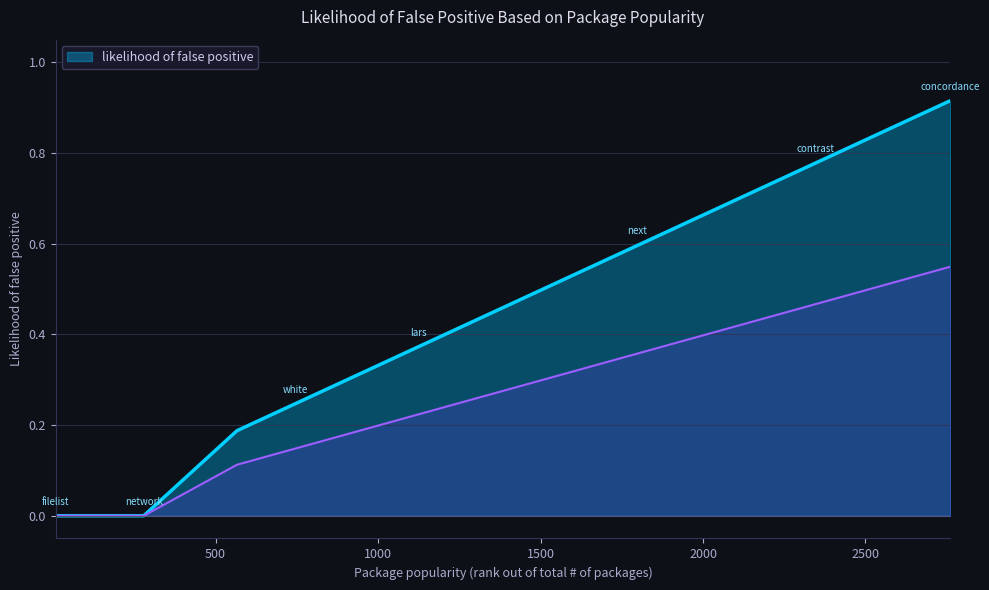

Rank the categories by value from lowest to highest.

filelist, unique, missing, network, cluster, white, ic, lars, effects, next, email, zip, contrast, concordance